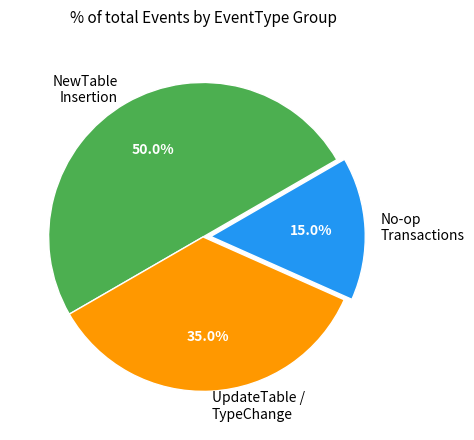

How much of the chart is everything except NewTable Insertion?

50.0%